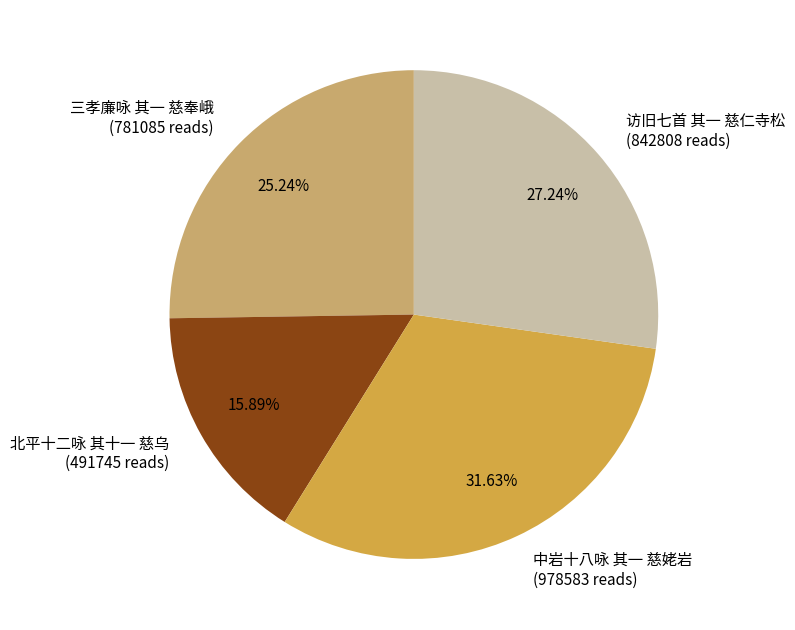

What is the ratio of the value at 北平十二咏 其十一 慈乌 to the value at 访旧七首 其一 慈仁寺松?

0.6